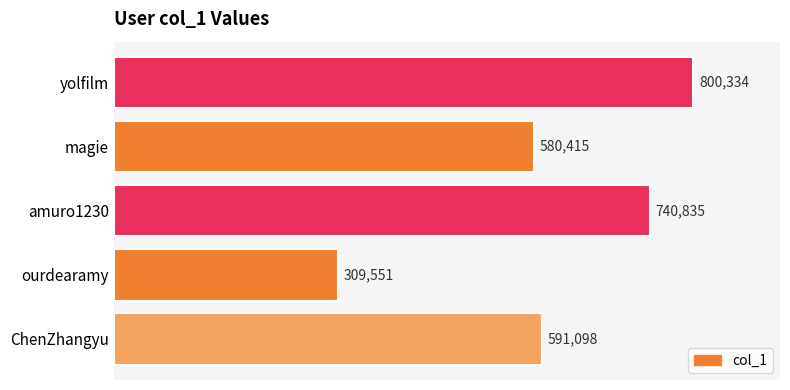

How many data points are less than 591098?

2